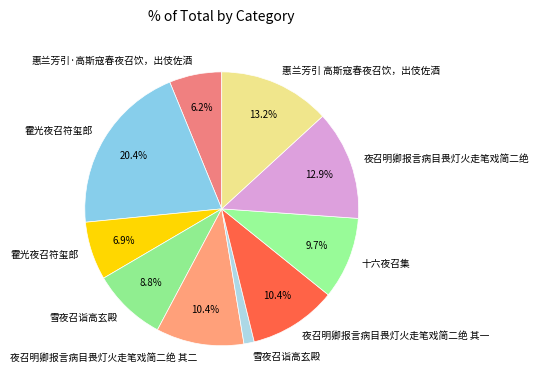

Rank the categories by value from highest to lowest.

霍光夜召符玺郎, 惠兰芳引 高斯寇春夜召饮，出伎佐酒, 夜召明卿报言病目畏灯火走笔戏简二绝, 夜召明卿报言病目畏灯火走笔戏简二绝 其二, 夜召明卿报言病目畏灯火走笔戏简二绝 其一, 十六夜召集, 雪夜召诣高玄殿, 霍光夜召符玺郎, 惠兰芳引·高斯寇春夜召饮，出伎佐酒, 雪夜召诣高玄殿